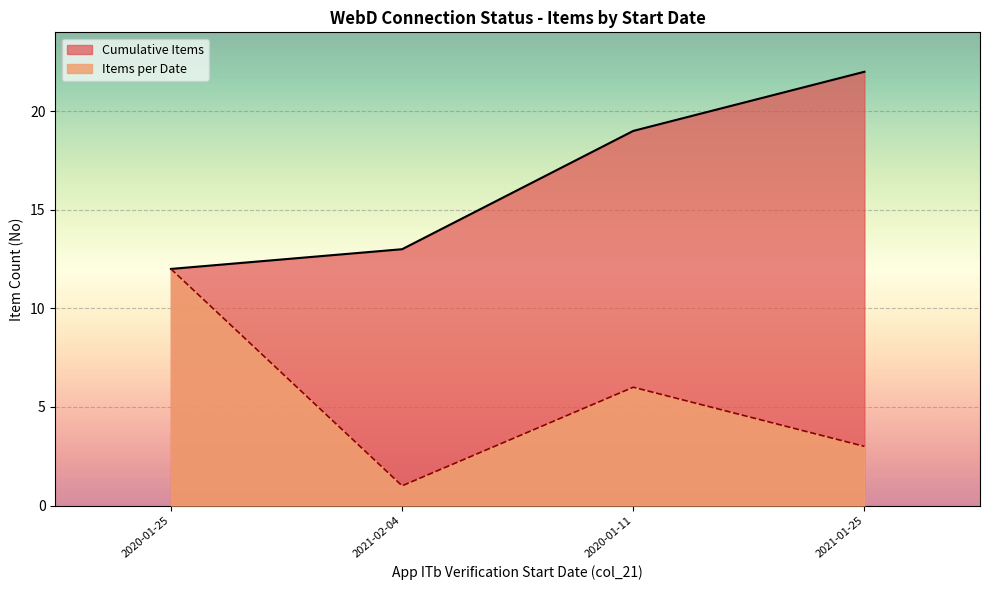

List the series in order of their overall mean, lowest first.

Items per Date, Cumulative Items